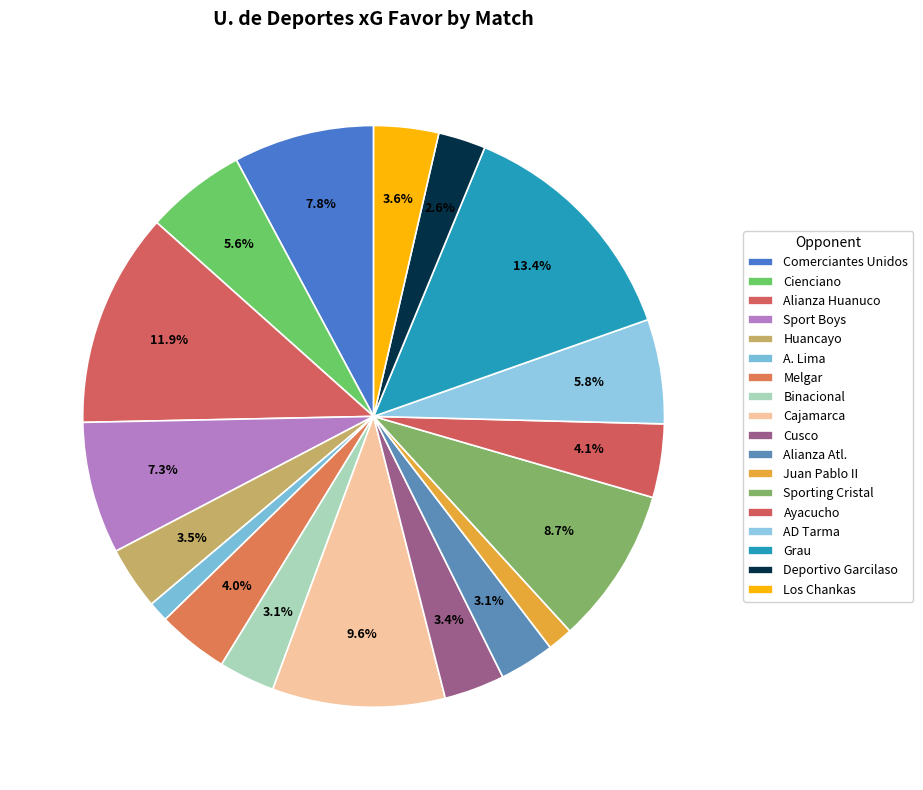

Count the number of slices in the pie.

18